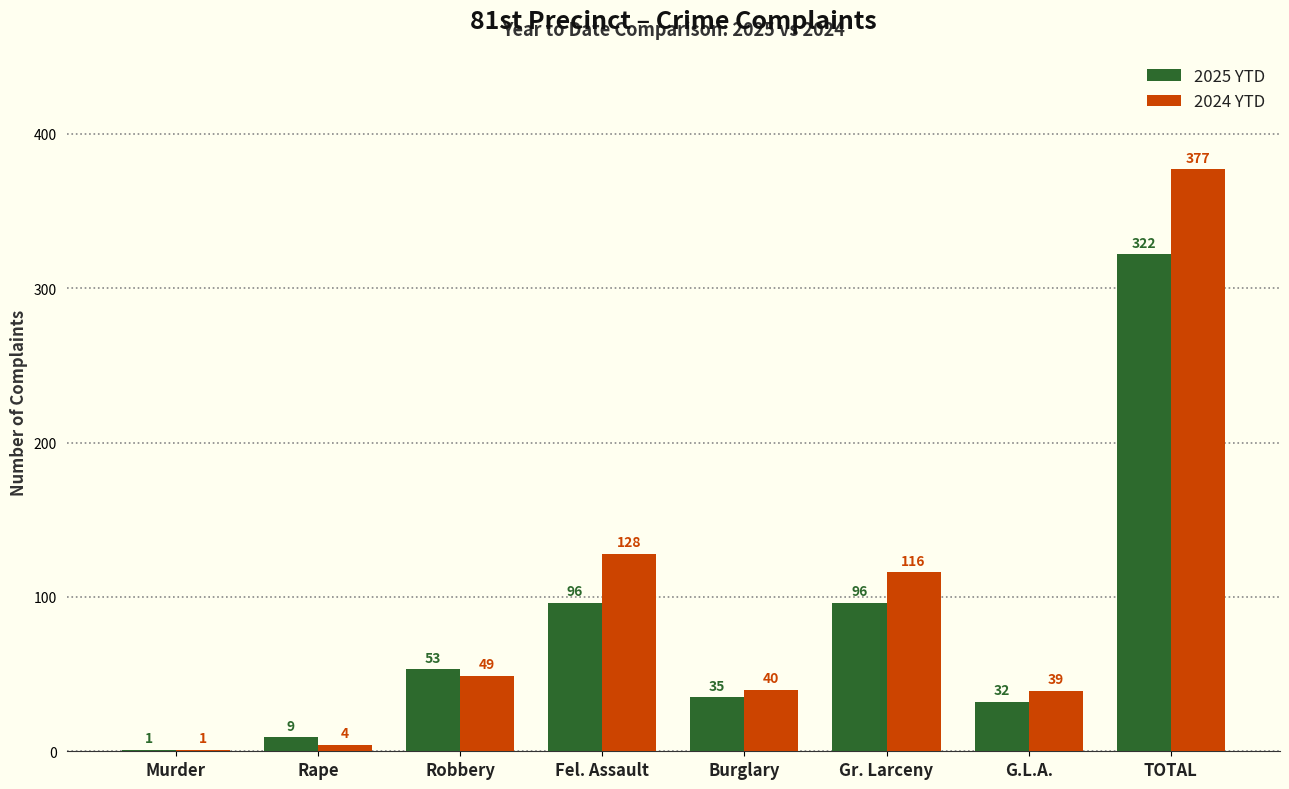

Count the number of data series in this chart.

2